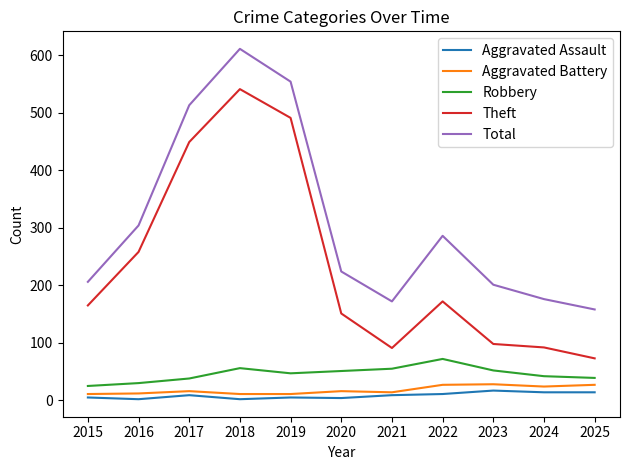

How many values in the Aggravated Battery series are below 16?

5